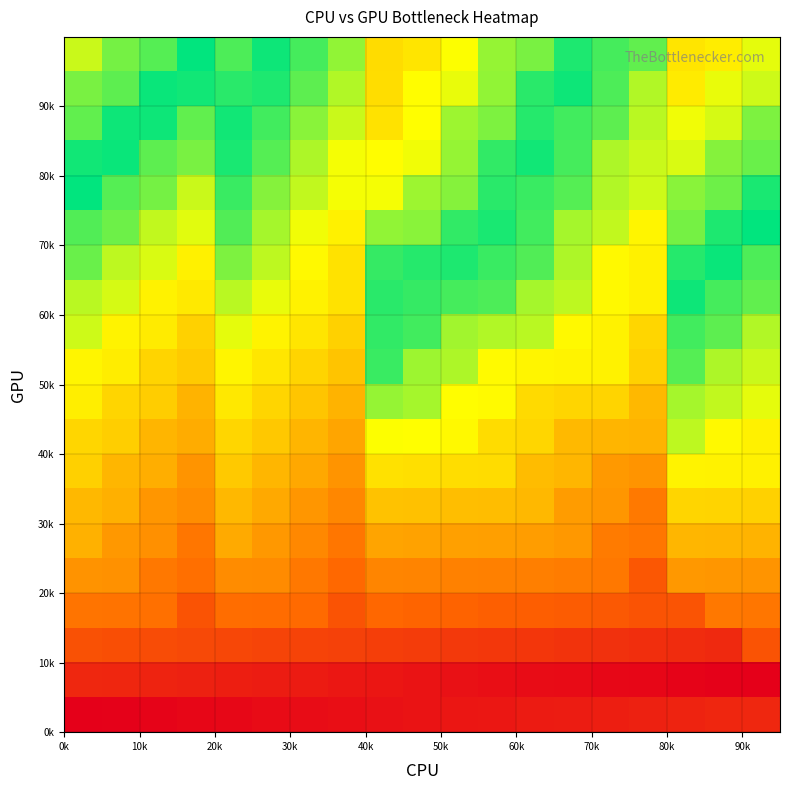

How many data points does each series have?

19